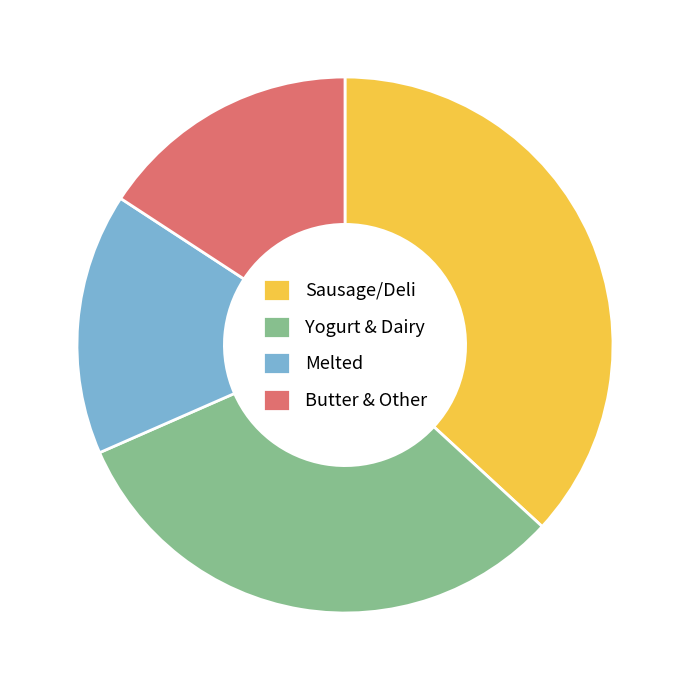

Which has a higher value, Melted or Yogurt & Dairy?

Yogurt & Dairy